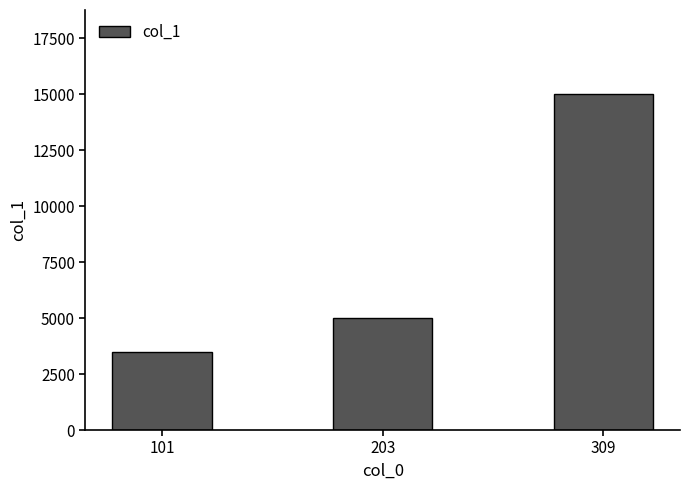

What is the greatest value displayed?

15000